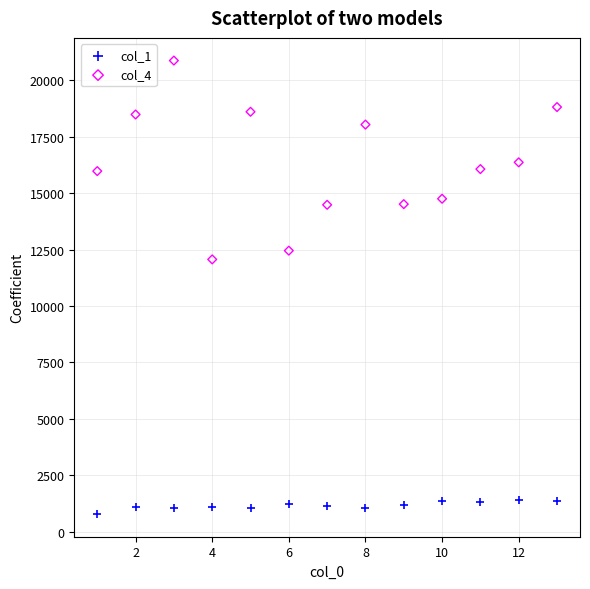

Which series has the widest spread of Y values?

col_4